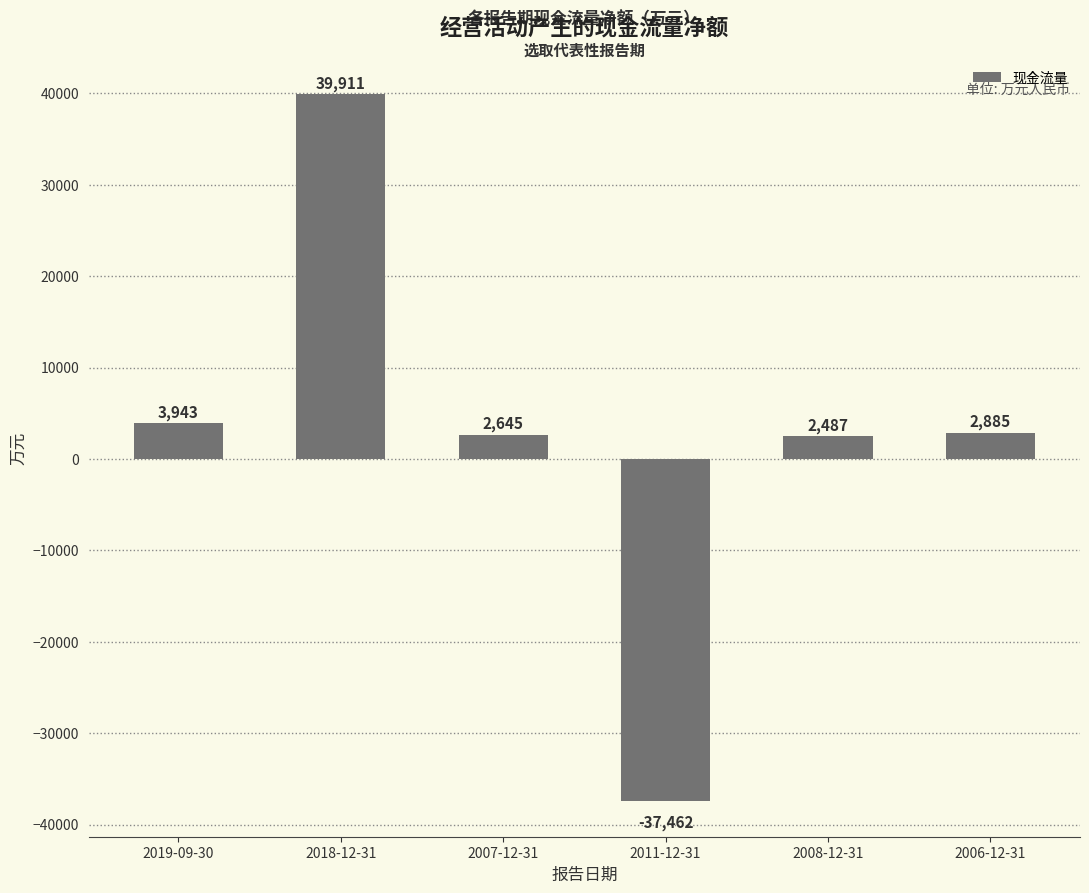

How many values are above zero?

5